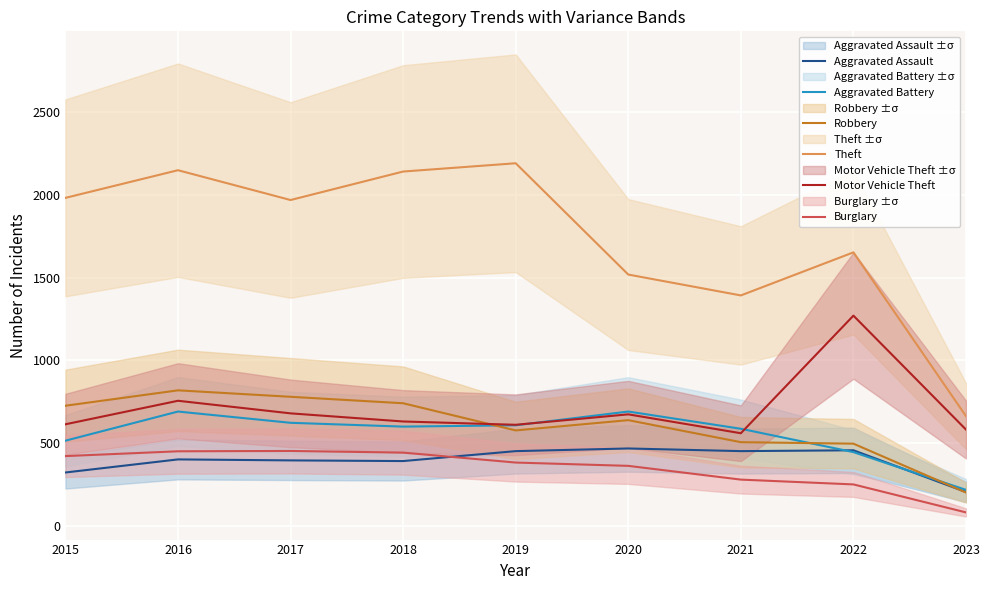

Which series changed the most between 2018 and 2020?

Theft